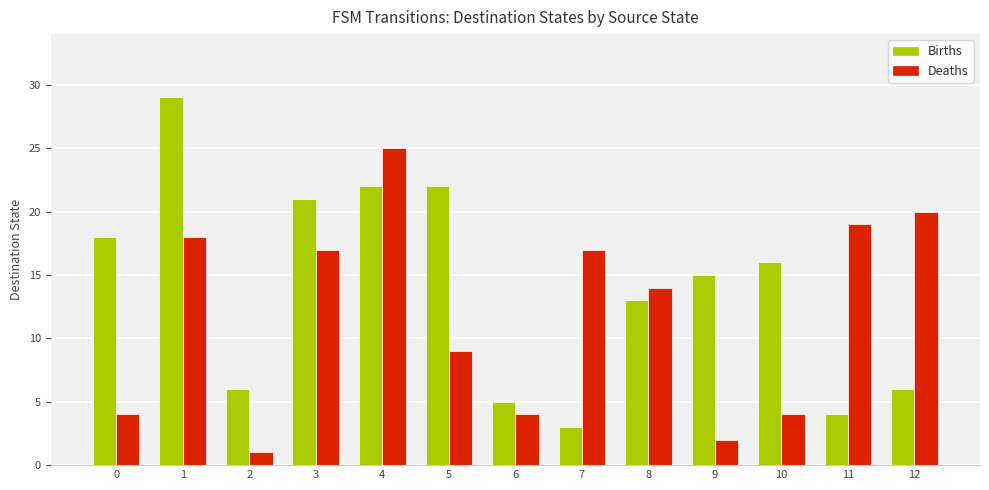

At 4, list the series in order from smallest to largest.

Births, Deaths